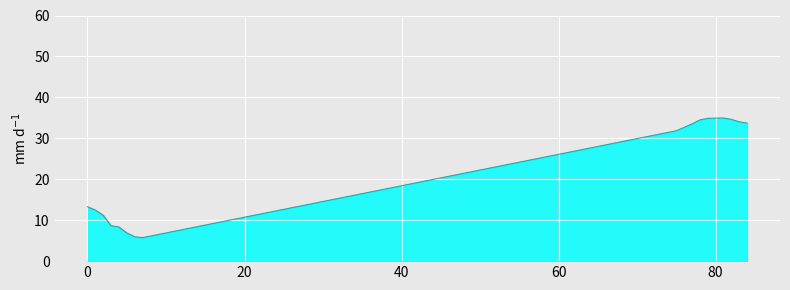

What is the difference between the maximum and minimum values?

29.2